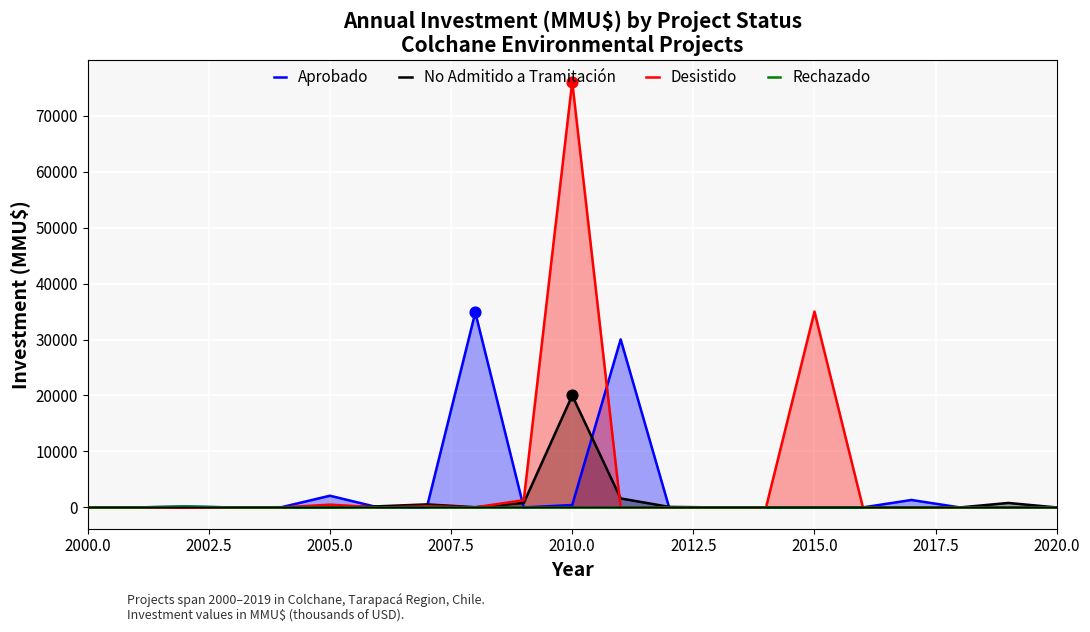

Which series contains the lowest Y value?

Aprobado